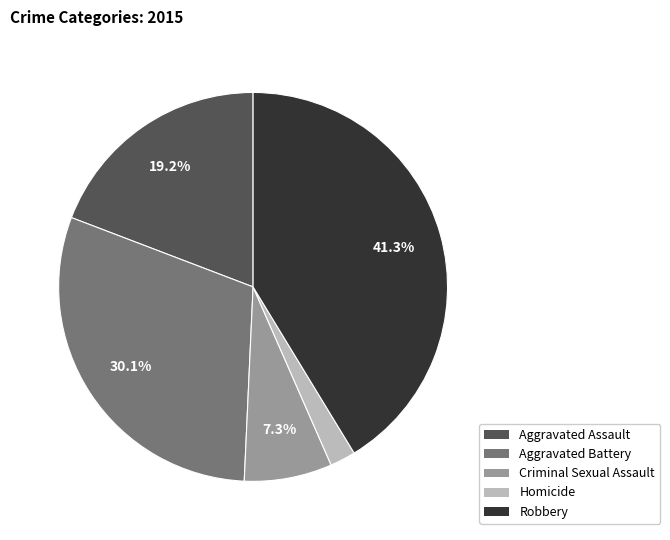

Rank the categories by value from highest to lowest.

Robbery, Aggravated Battery, Aggravated Assault, Criminal Sexual Assault, Homicide